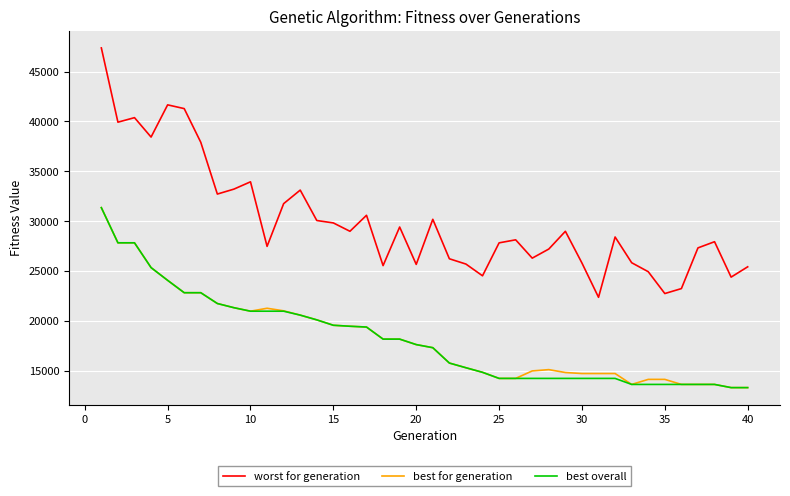

How many lines are shown in the chart?

3